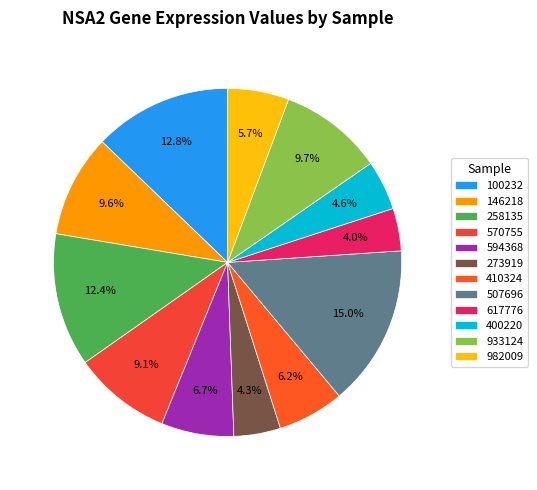

To the nearest percent, what percentage of the pie is 410324?

6%